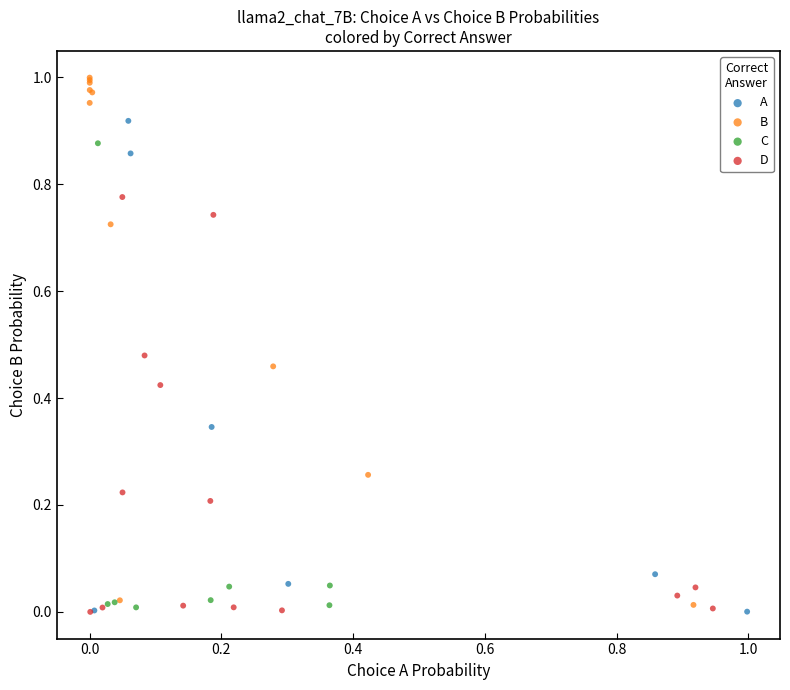

What are all the series names shown in the legend?

A, B, C, D